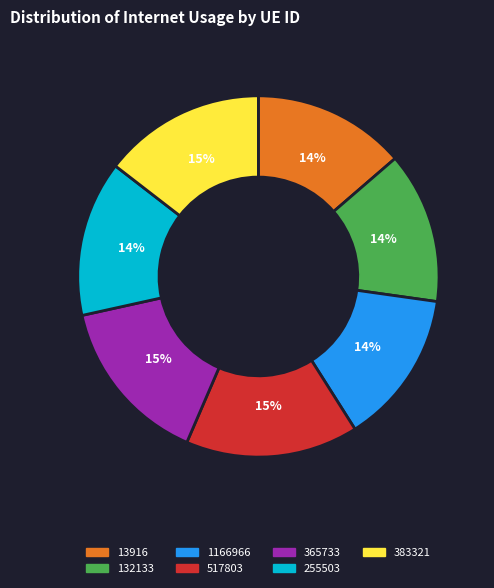

Approximately how many times larger is the value at 1166966 compared to 517803?

0.9